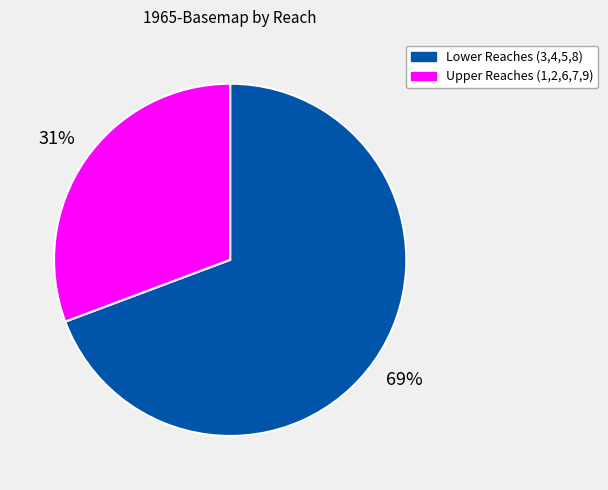

To the nearest percent, what is the average slice percentage?

50%